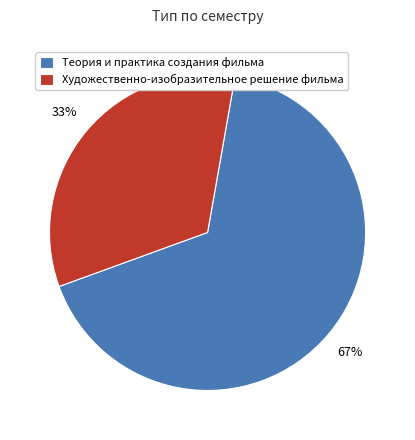

To the nearest percent, what is the combined percentage of Теория и практика создания фильма and Художественно-изобразительное решение фильма?

100%